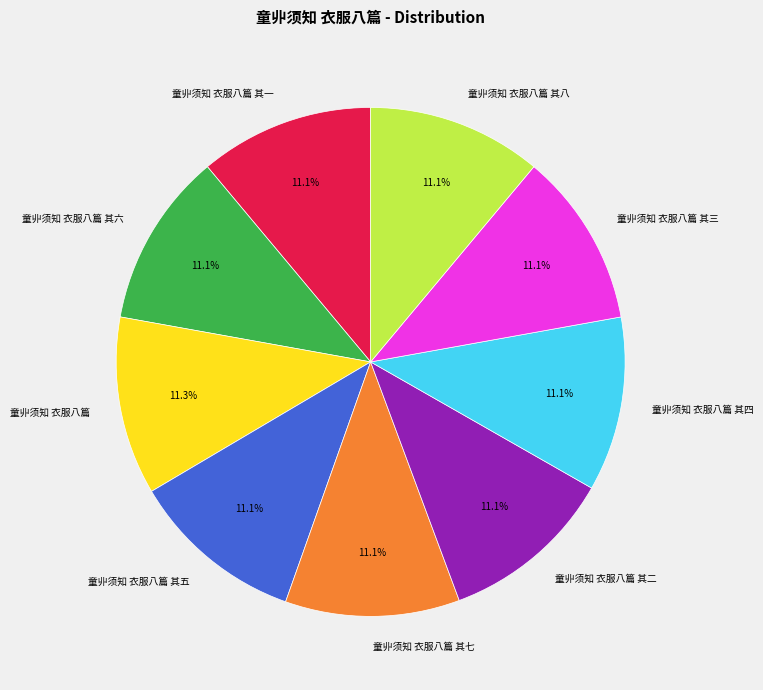

To the nearest percent, what is the combined percentage of 童丱须知 衣服八篇 and 童丱须知 衣服八篇 其三?

22%